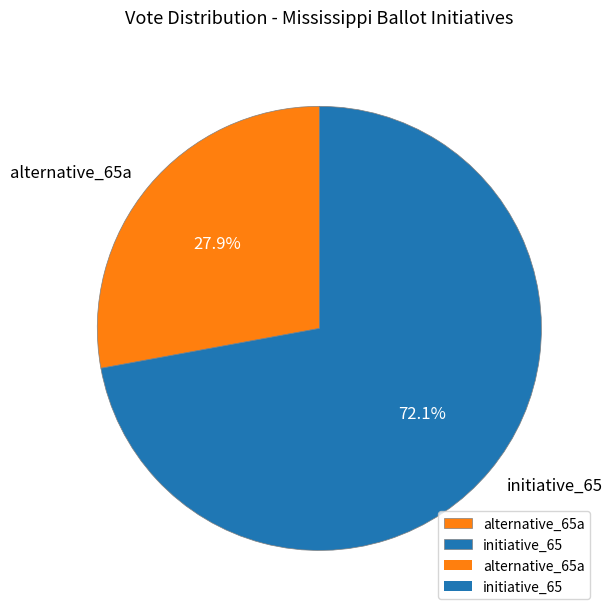

What is the ratio of the value at initiative_65 to the value at alternative_65a?

2.6